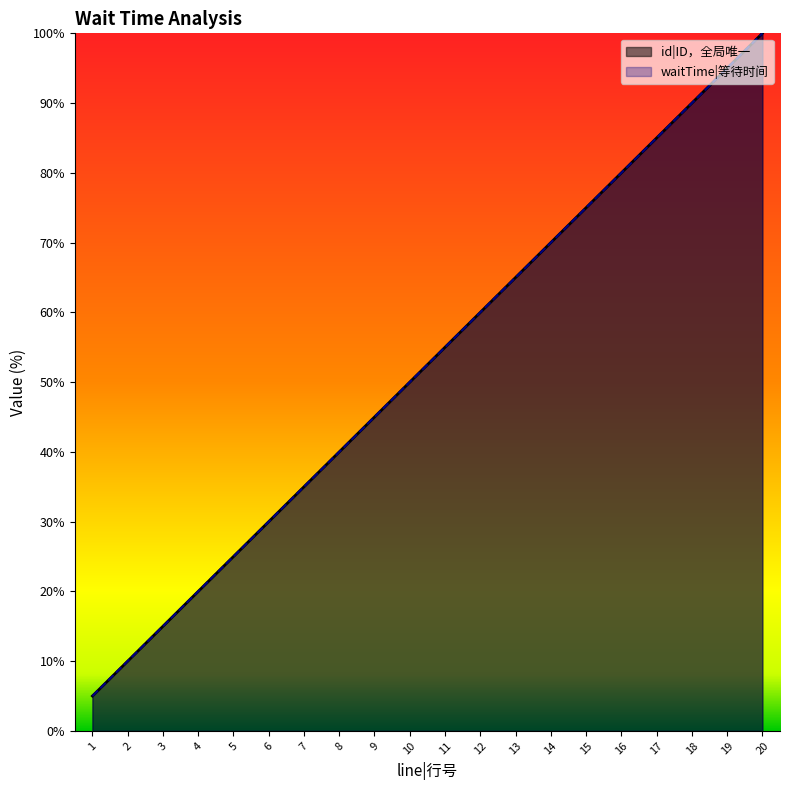

Rank the series by their maximum value, from lowest to highest.

id|ID，全局唯一, waitTime|等待时间